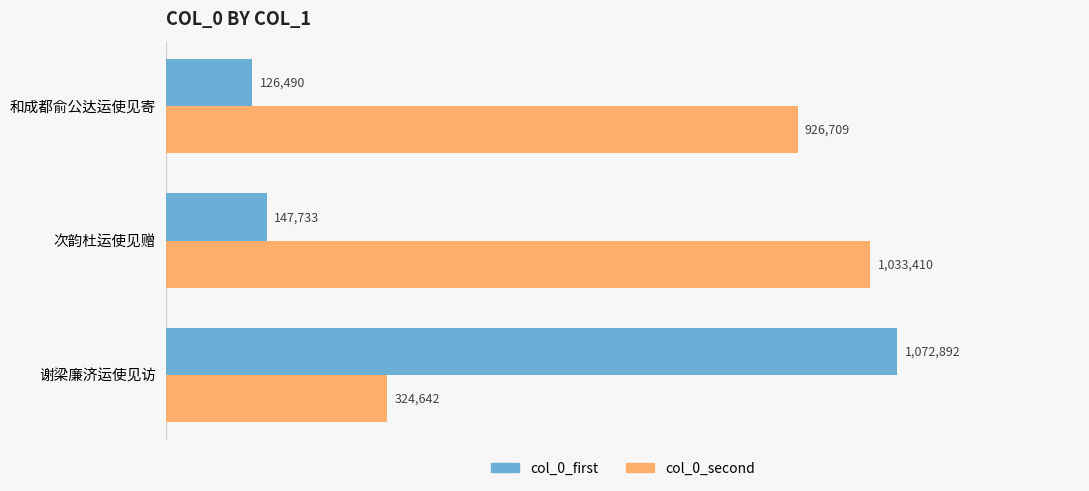

What is the average value of the col_0_second series?

761587